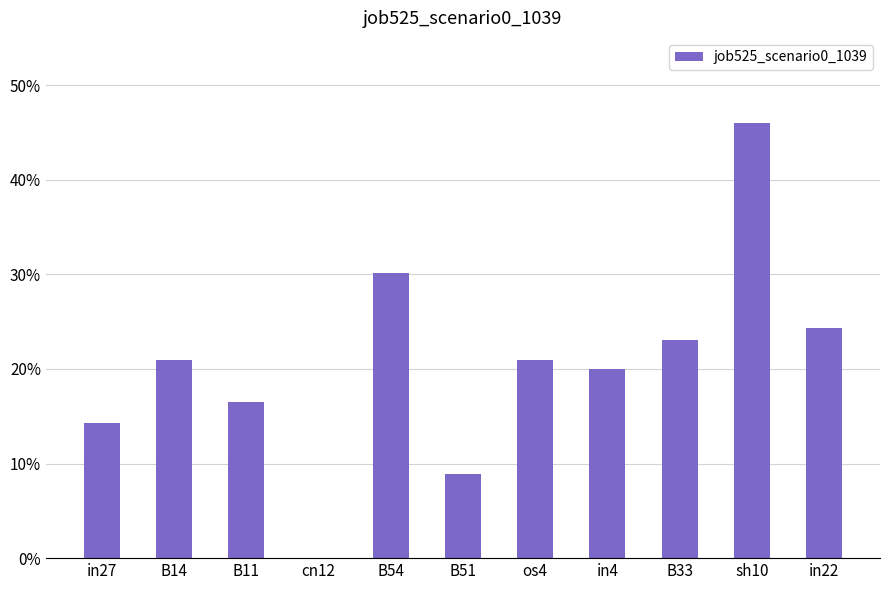

The value at in4 is 0.2. True or false?

True